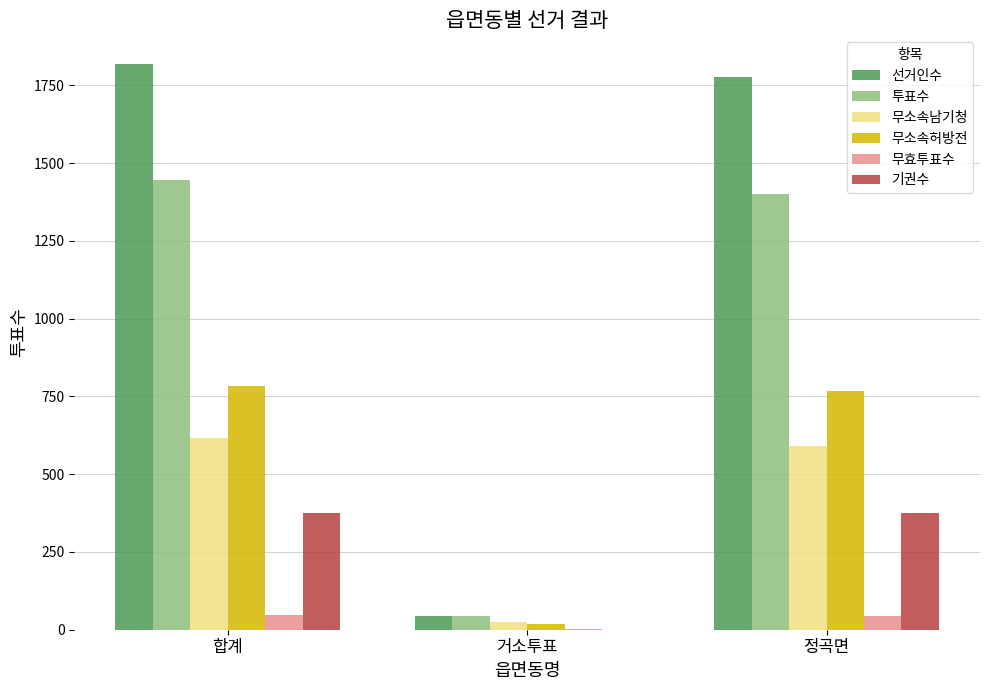

Is the value of 기권수 at 합계 greater than the value of 무소속남기청 at 정곡면?

No